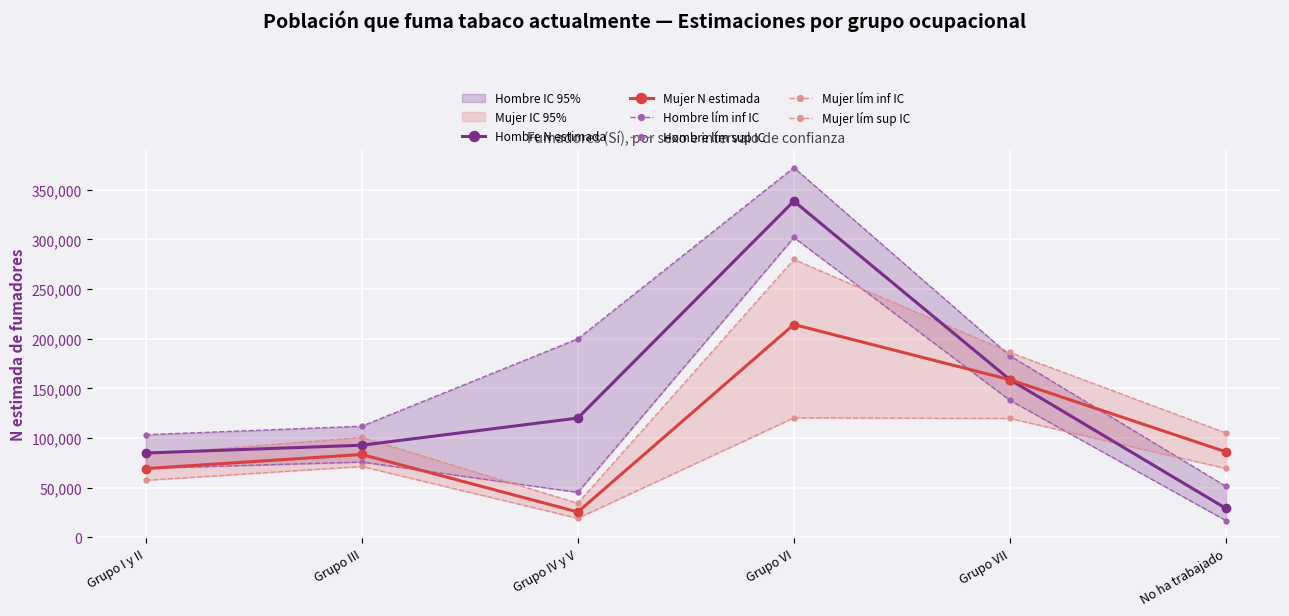

Between Grupo VII and Grupo VI, which is larger?

Grupo VI